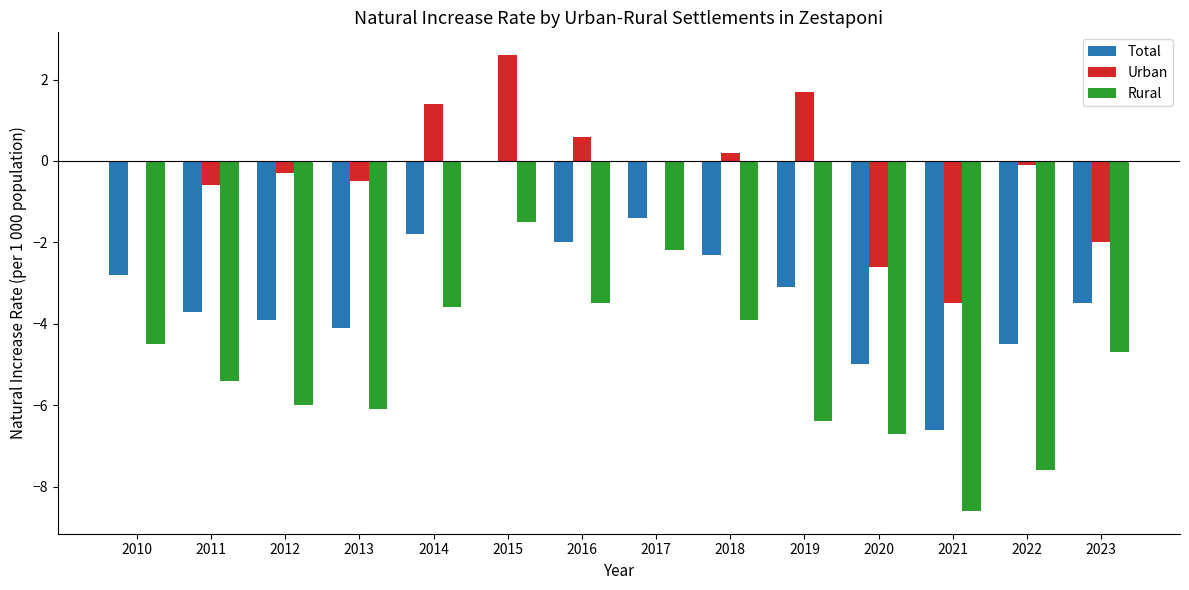

Reading left to right, list all the values displayed in this chart.

Total: 2010=-2.8	2011=-3.7	2012=-3.9	2013=-4.1	2014=-1.8	2015=0.0	2016=-2.0	2017=-1.4	2018=-2.3	2019=-3.1	2020=-5.0	2021=-6.6	2022=-4.5	2023=-3.5
Urban: 2010=0.0	2011=-0.6	2012=-0.3	2013=-0.5	2014=1.4	2015=2.6	2016=0.6	2017=0.0	2018=0.2	2019=1.7	2020=-2.6	2021=-3.5	2022=-0.1	2023=-2.0
Rural: 2010=-4.5	2011=-5.4	2012=-6.0	2013=-6.1	2014=-3.6	2015=-1.5	2016=-3.5	2017=-2.2	2018=-3.9	2019=-6.4	2020=-6.7	2021=-8.6	2022=-7.6	2023=-4.7